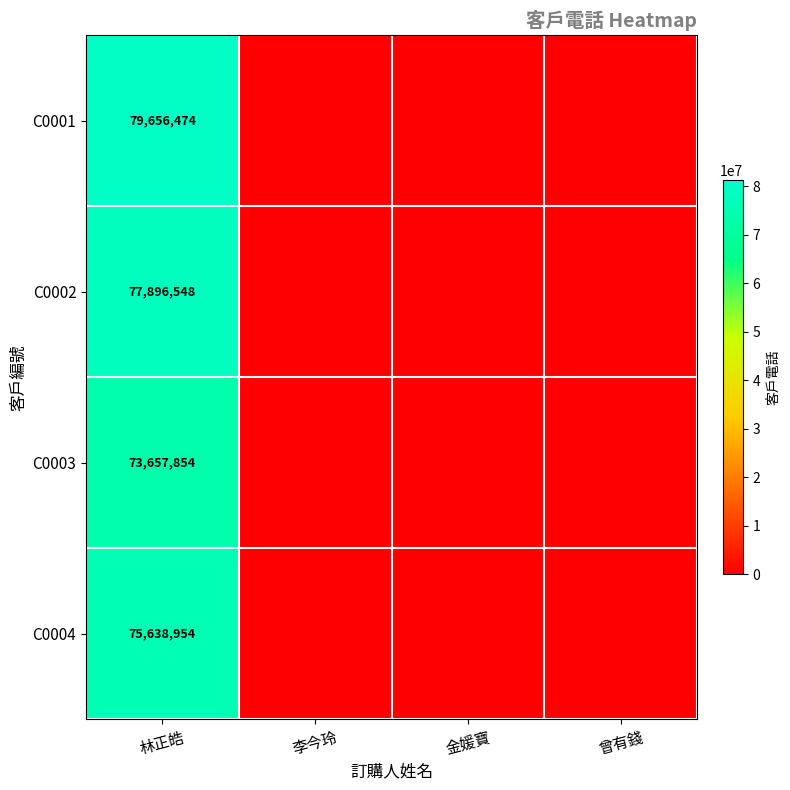

What is the spread (max minus min) of values at 林正皓?

5998620